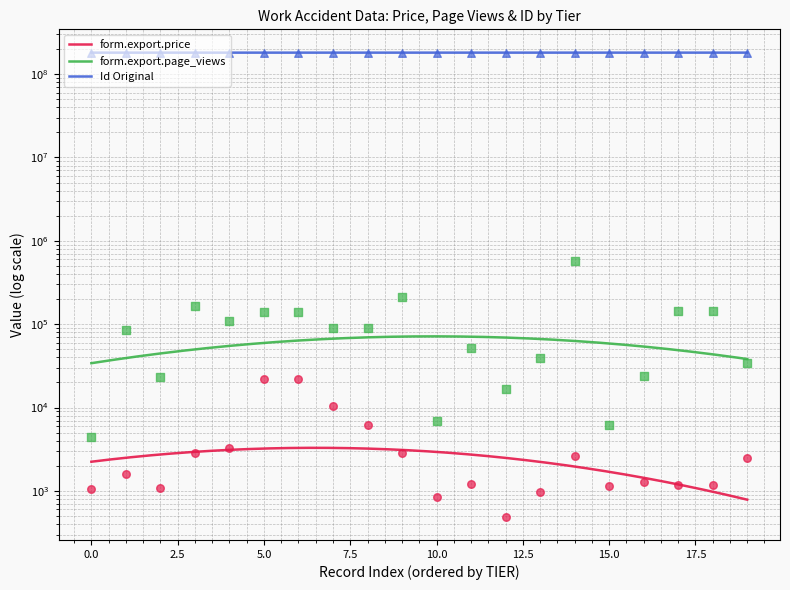

Is the value of form.export.page_views at 11 greater than the value of form.export.price at 11?

Yes